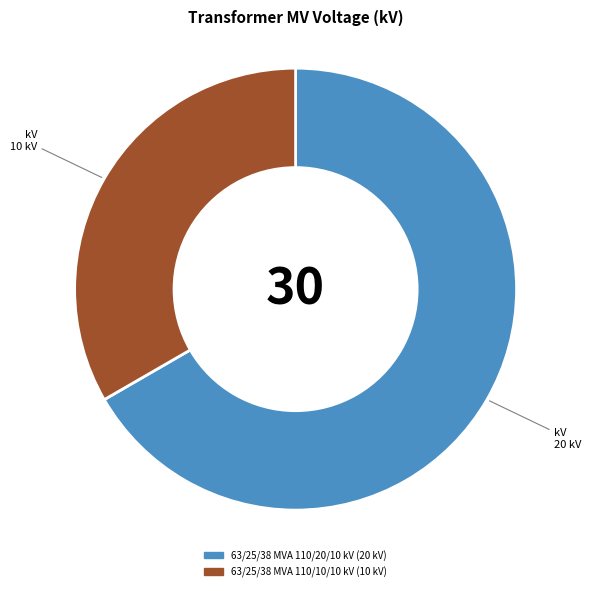

How many segments does this pie chart have?

2